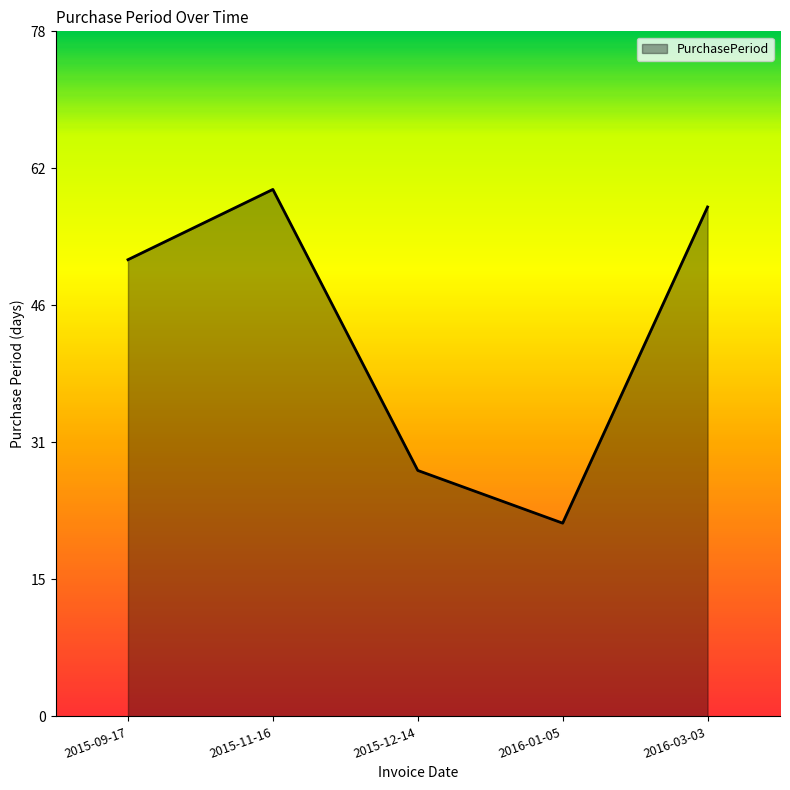

Does the chart display data point markers on the line(s)?

No